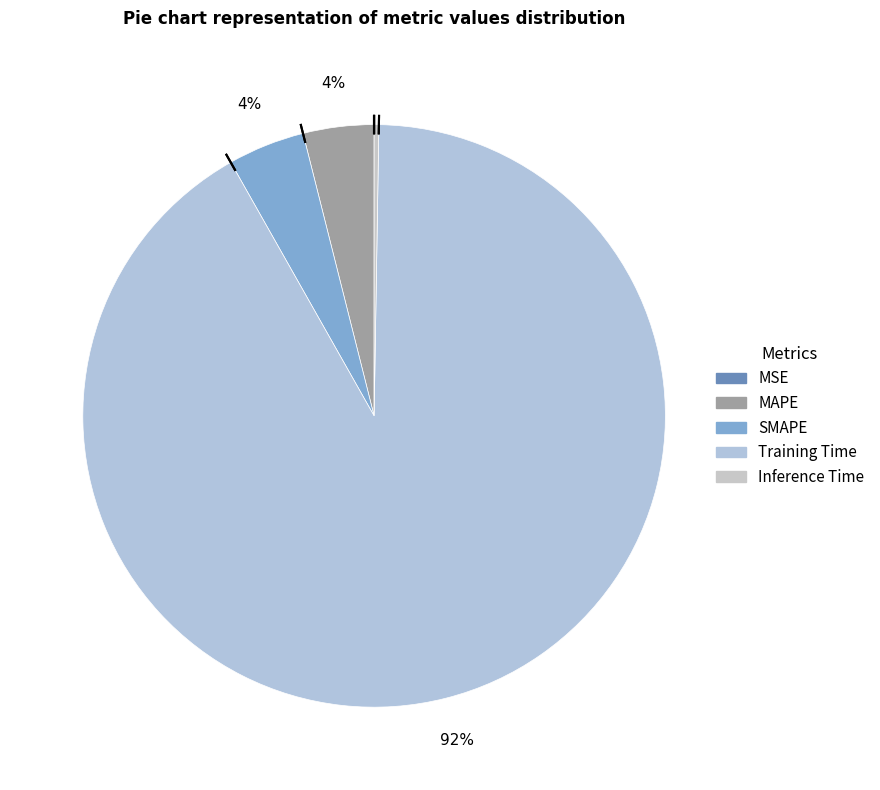

Which category has the biggest portion of the pie?

Training Time